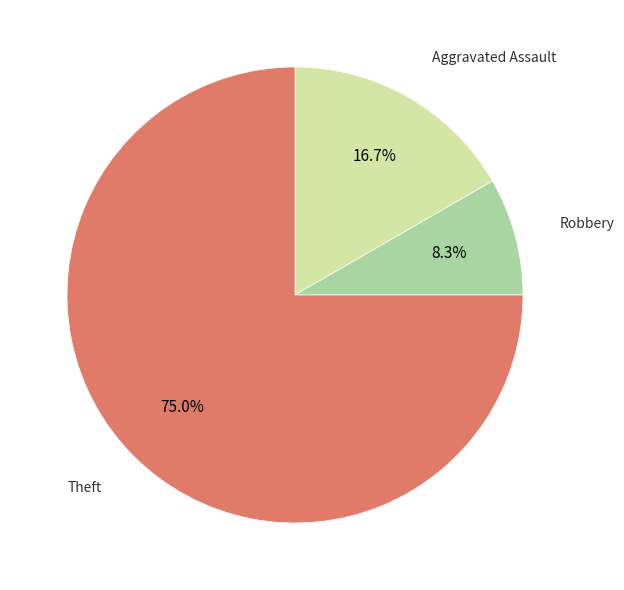

Is there a majority slice in this chart?

Yes